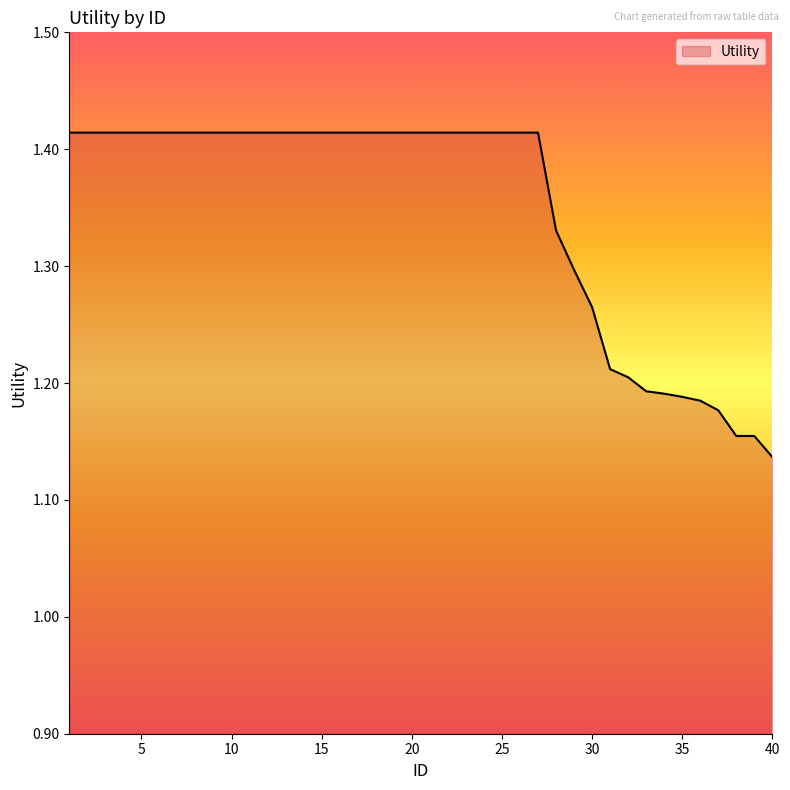

What is the difference between the maximum and minimum values?

0.3